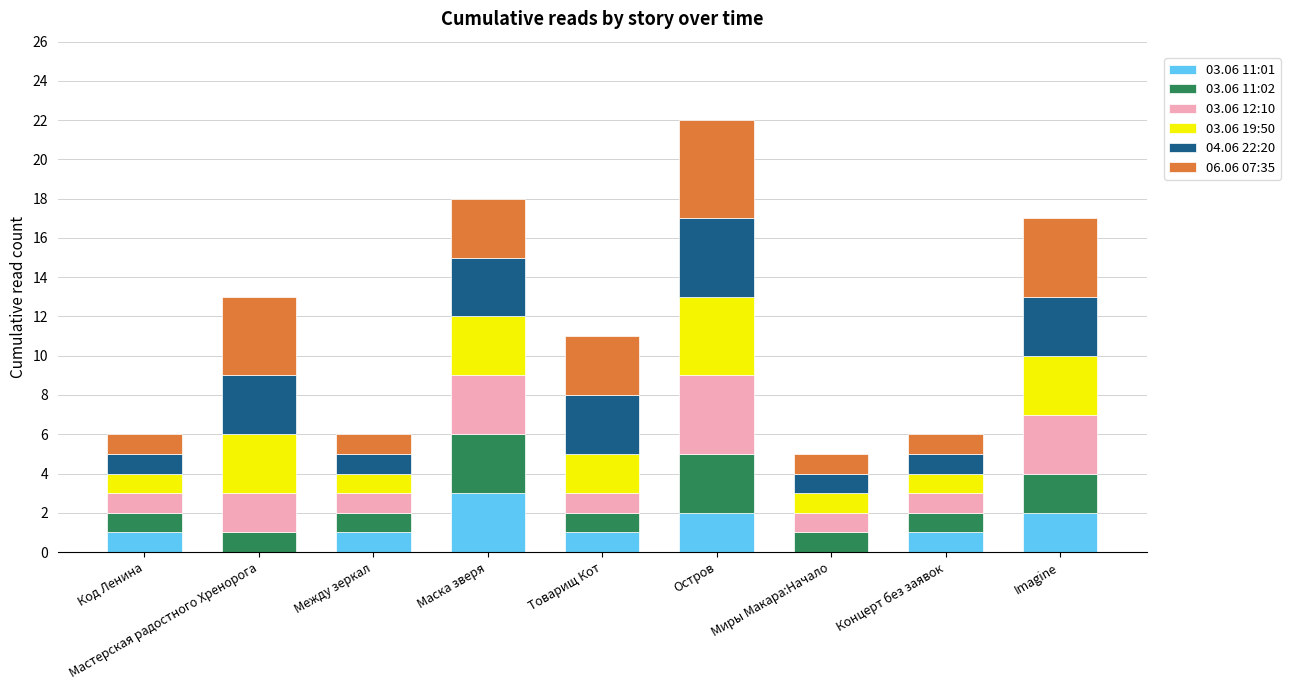

The 03.06 11:01 series shows 1 at Товарищ Кот. True or false?

True